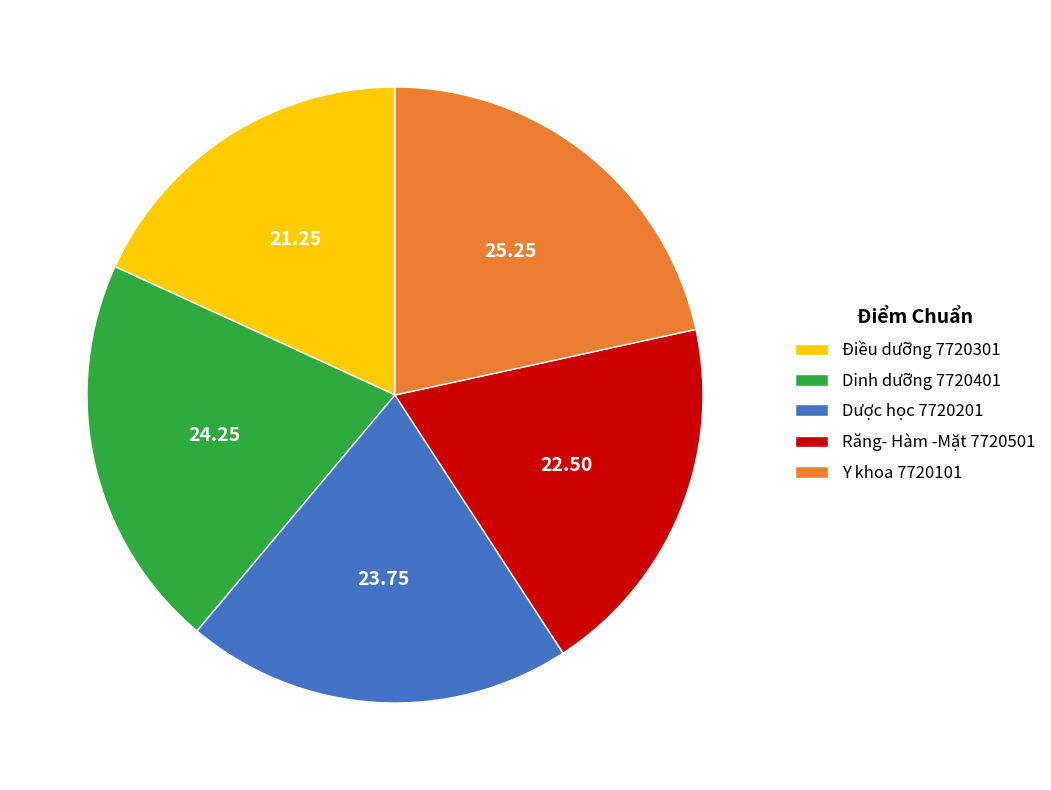

Do Dược học 7720201 and Dinh dưỡng 7720401 together represent more than half of the pie?

No